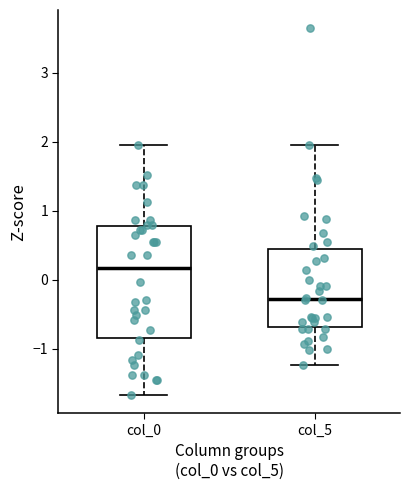

Which box is the tallest, from its lower edge to its upper edge?

col_0